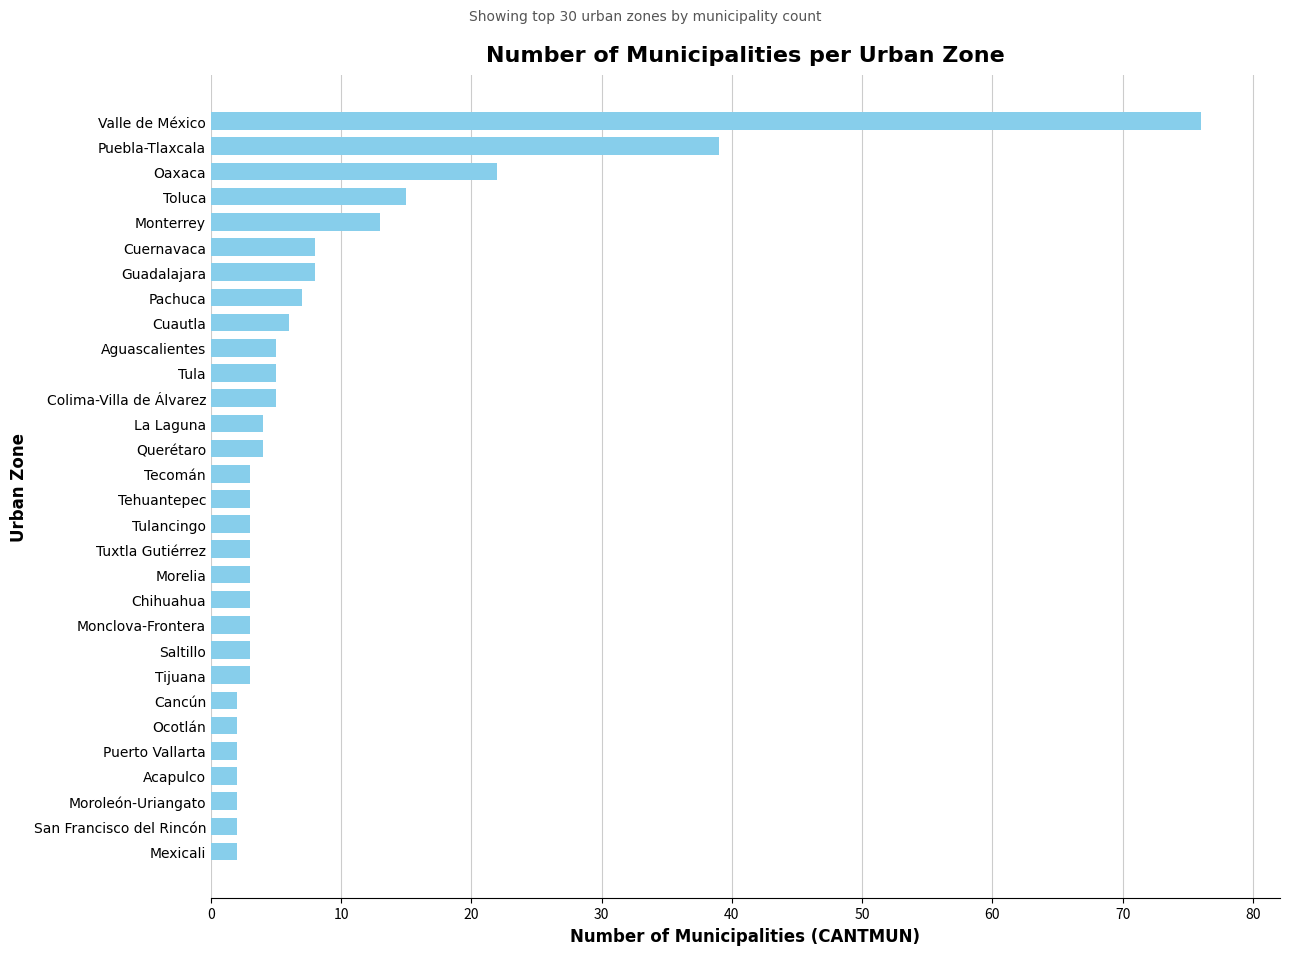

What is the sum of the values at Puebla-Tlaxcala and Monterrey?

52